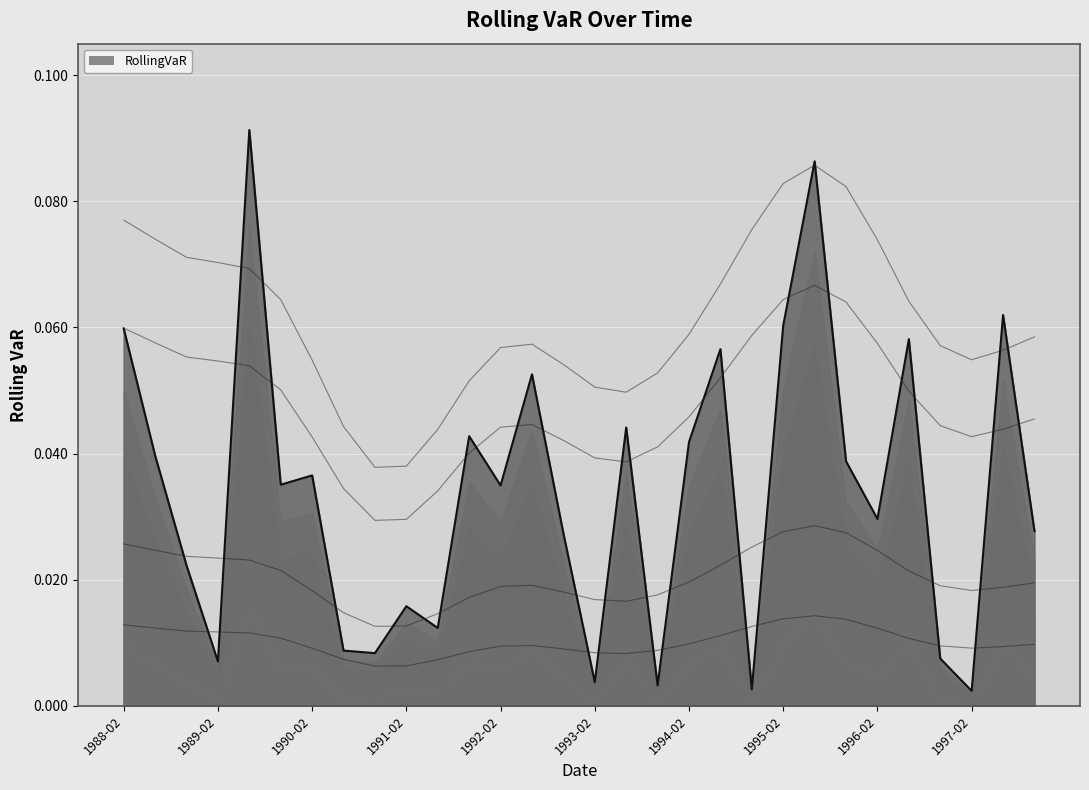

How many lines are shown in the chart?

1